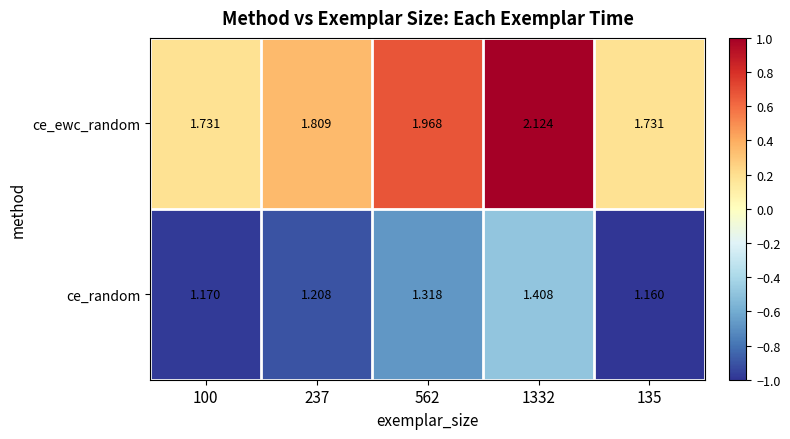

Which series has the largest total across all categories?

ce_ewc_random